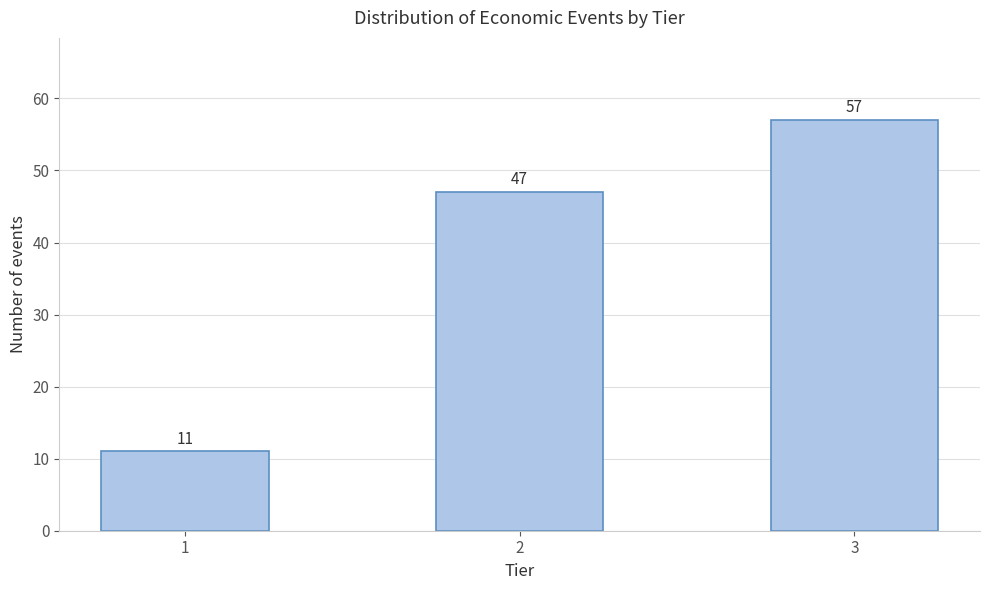

Reading right to left, extract all data points from this chart.

3=57	2=47	1=11